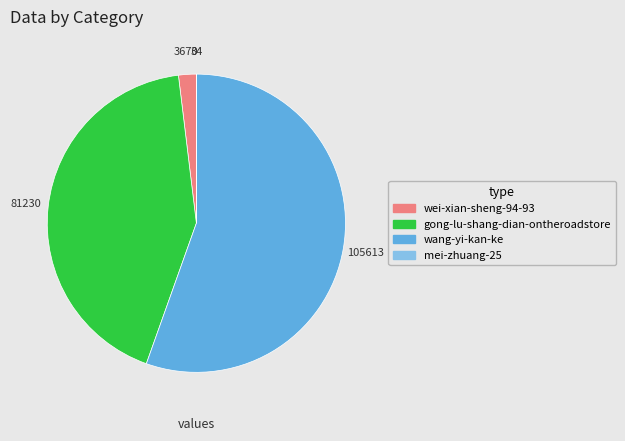

Which slice is the largest?

wang-yi-kan-ke